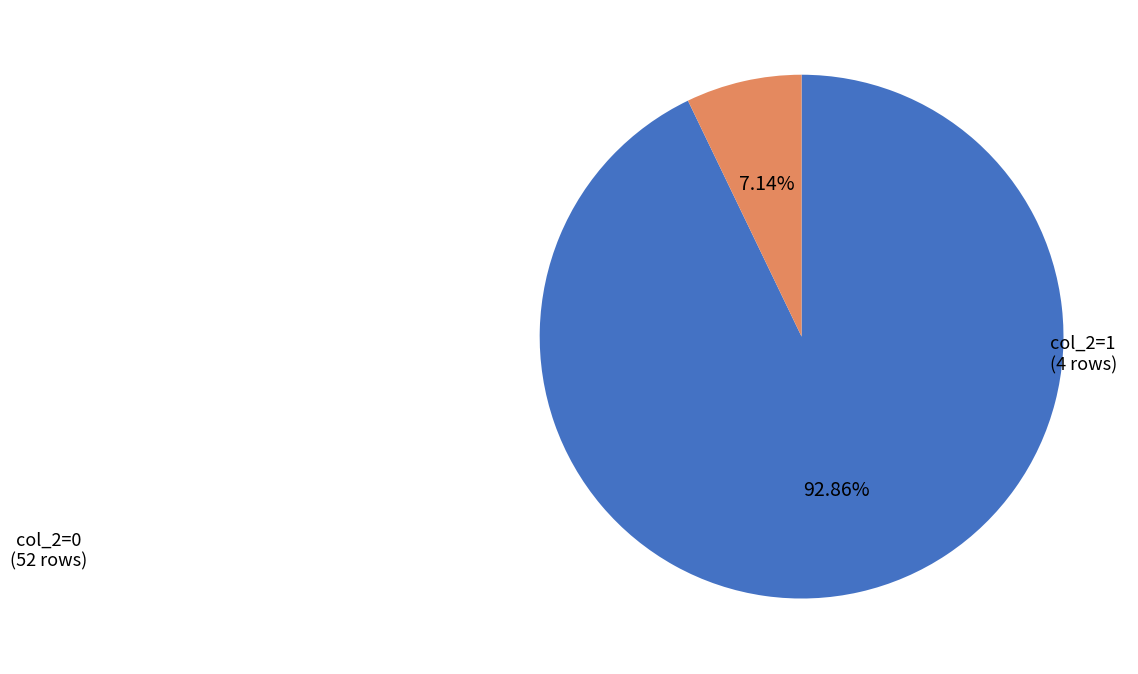

Is there any slice that represents more than half of the pie?

Yes